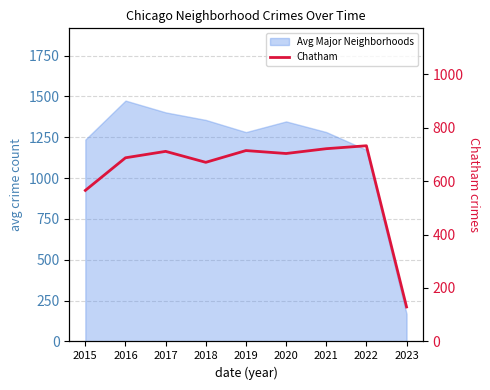

True or false: the data shows 565 at 2015.

True